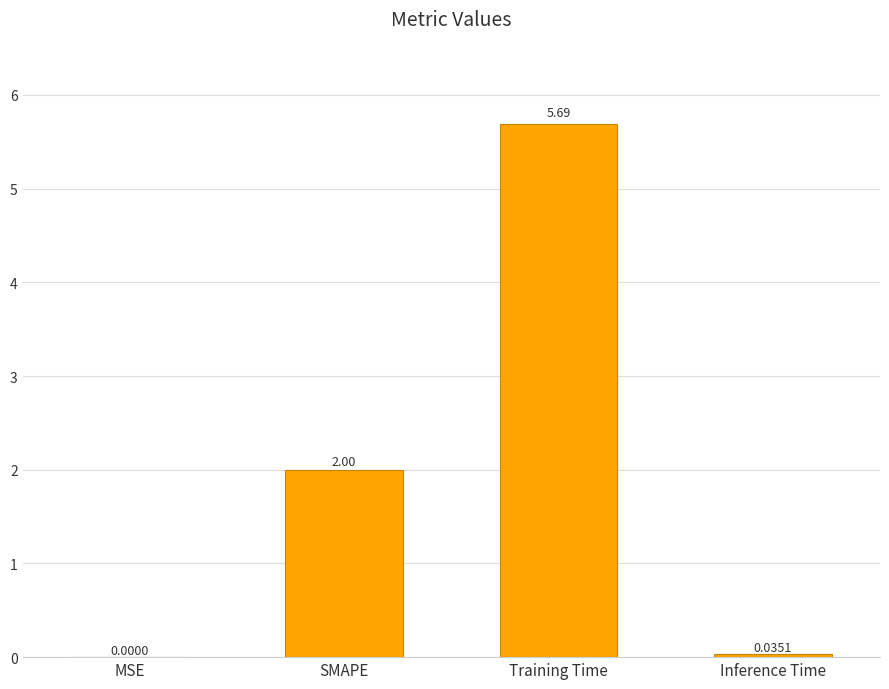

How many data points does each series have?

4